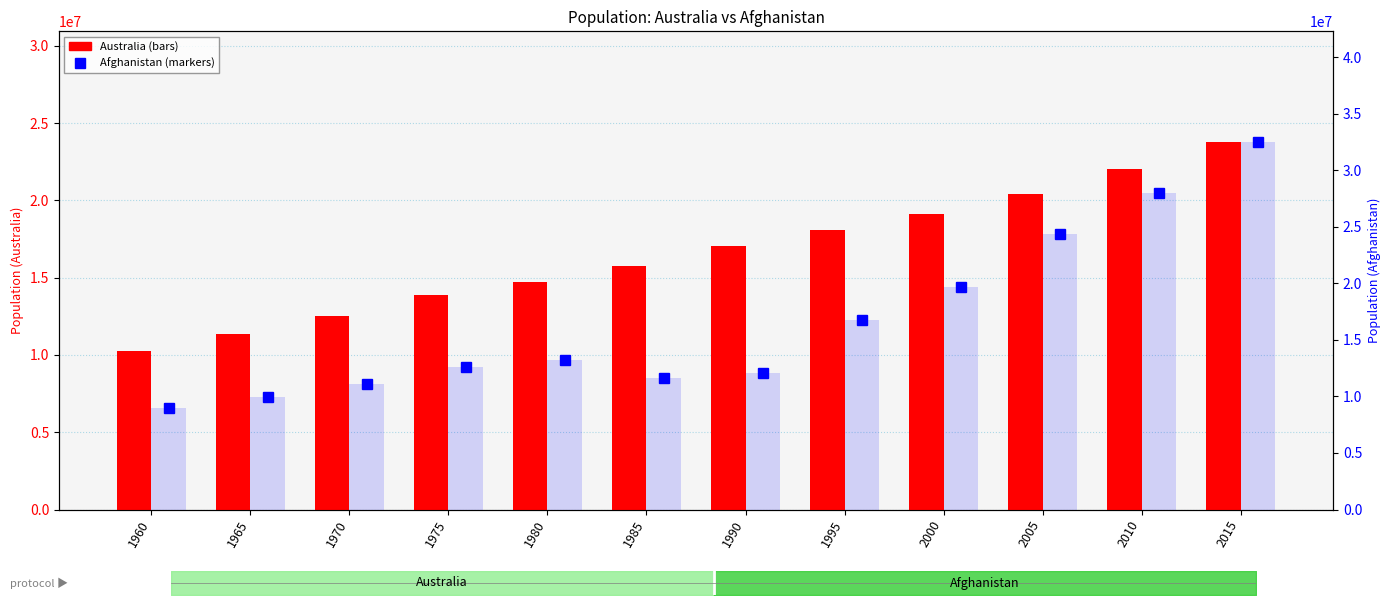

At which label does Afghanistan first exceed 13211412?

1995